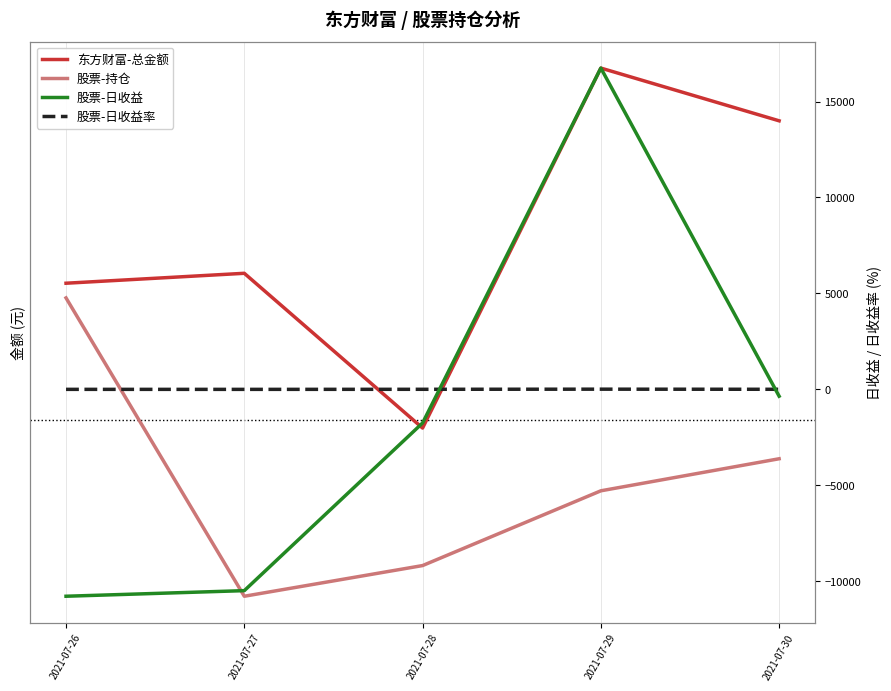

True or false: 股票-日收益 has more than 1 points higher than both neighbors.

False